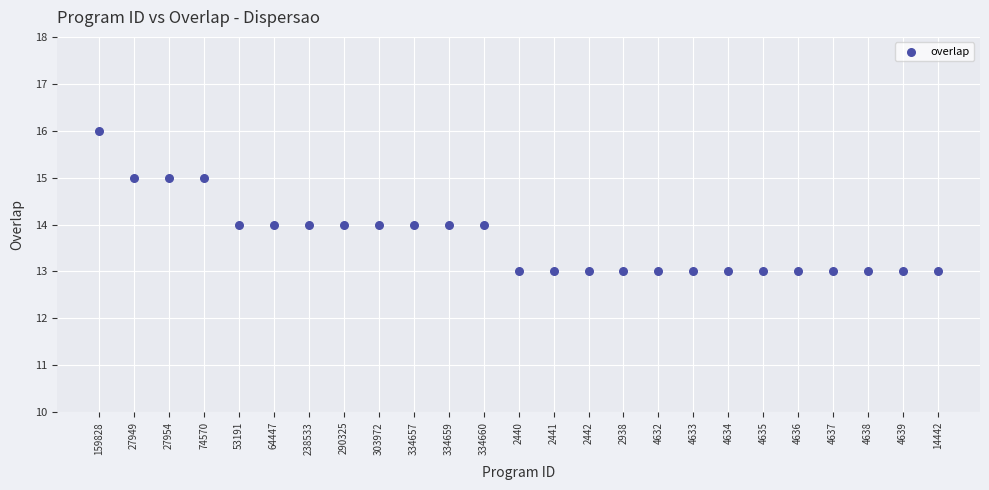

What is the range of Y values (max minus min)?

3